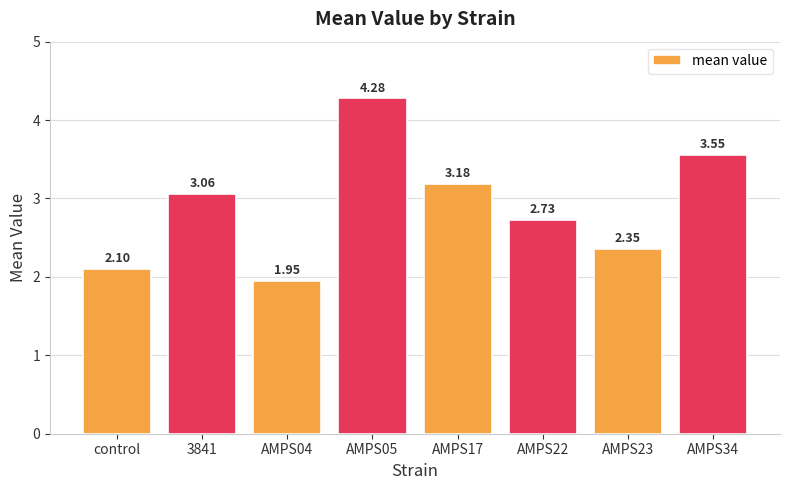

The value at AMPS34 is 6.2. True or false?

False